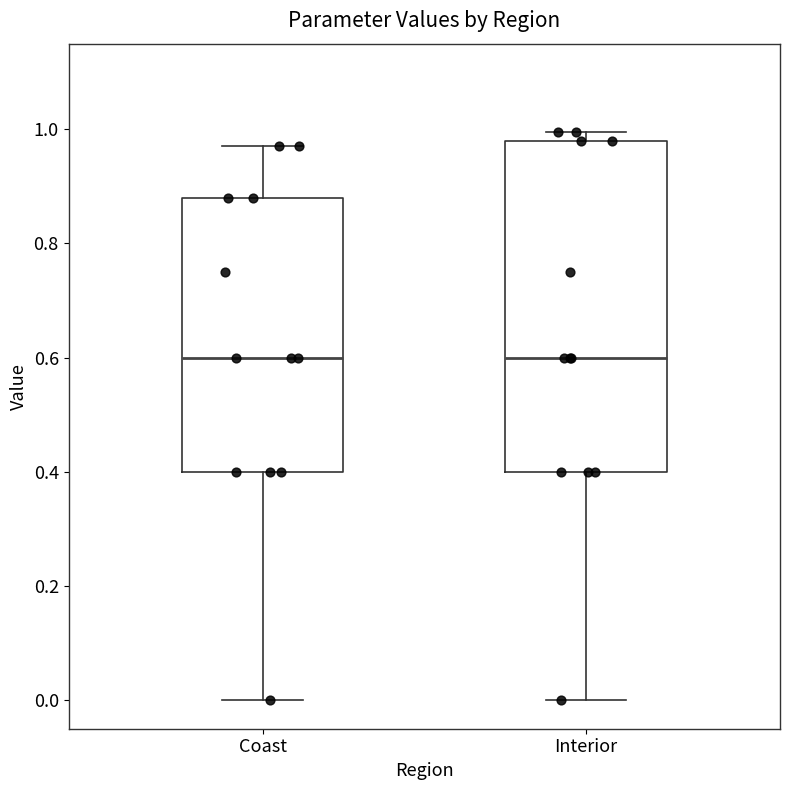

Comparing the boxes themselves (not the whiskers), which one is the tallest?

Interior